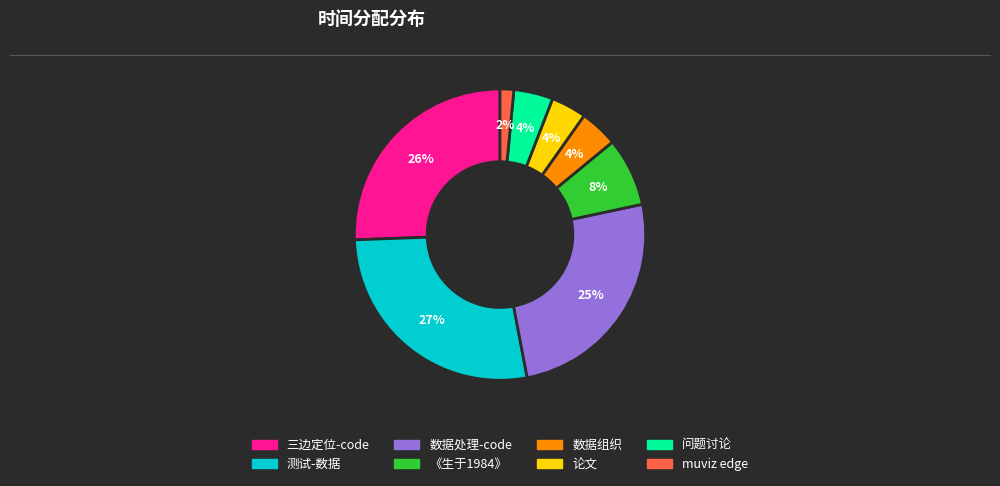

What is the smallest slice in the pie chart?

muviz edge